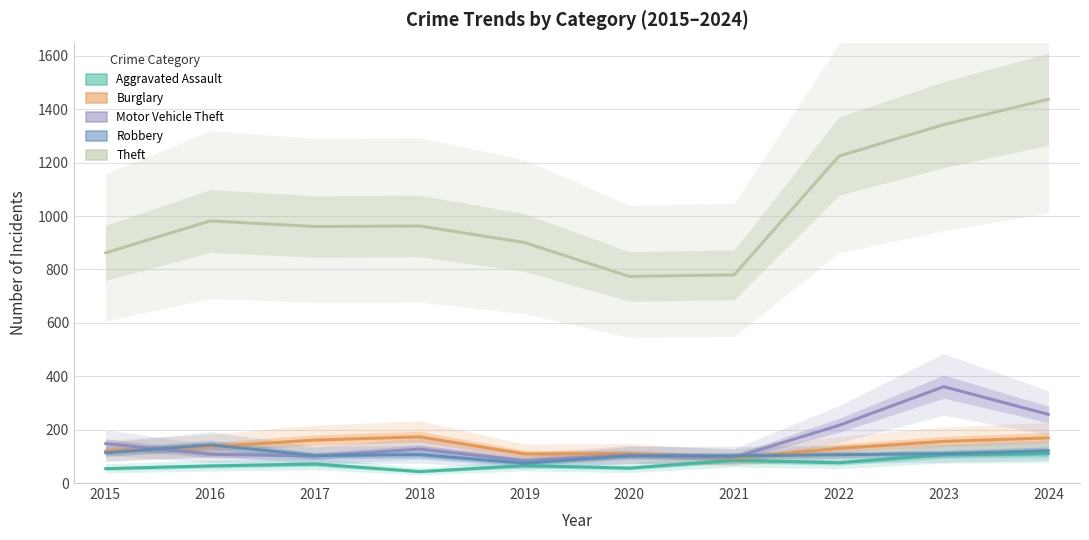

What is the difference between the maximum and second lowest values in the Aggravated Assault series?

56